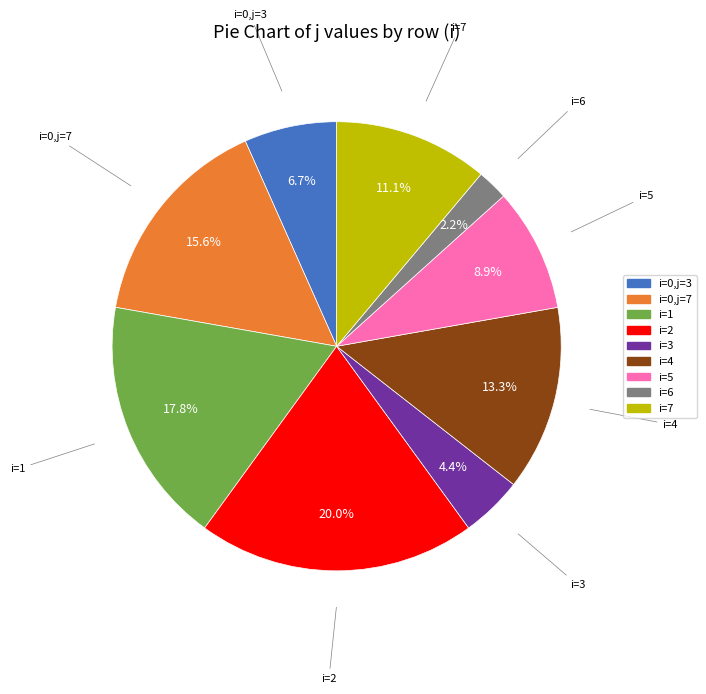

Is there any slice that represents more than half of the pie?

No